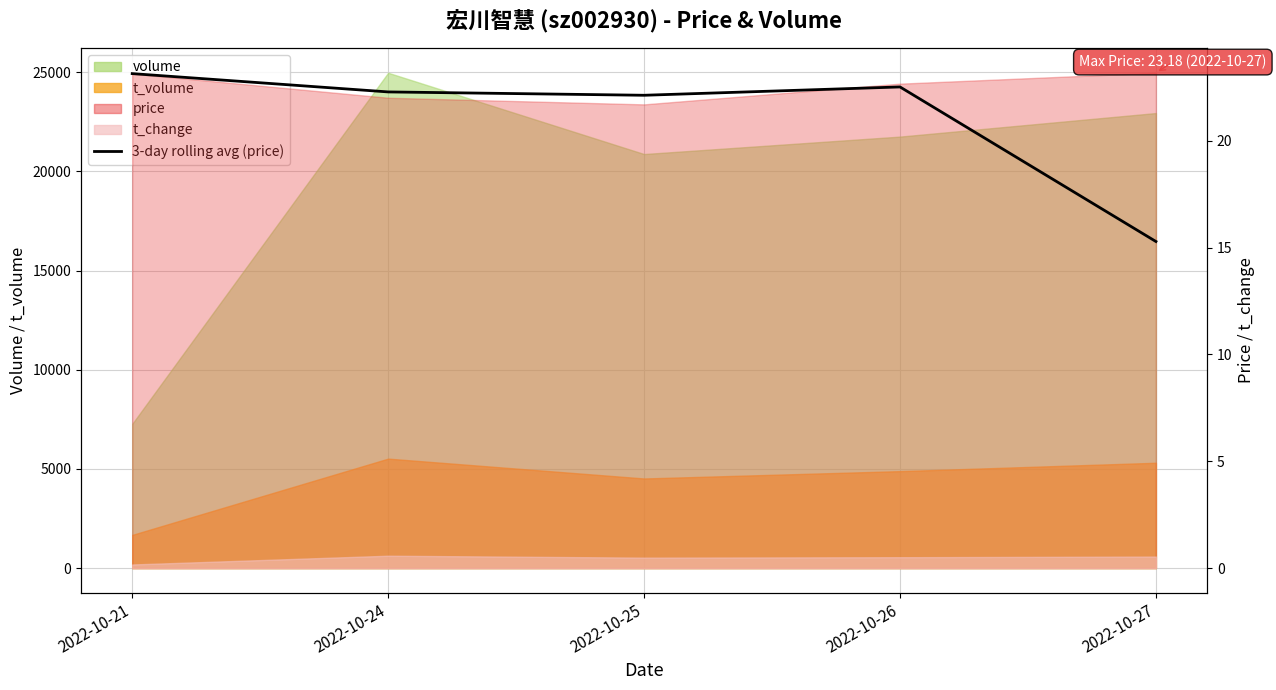

True or false: there are more than 0 points higher than both neighbors.

True